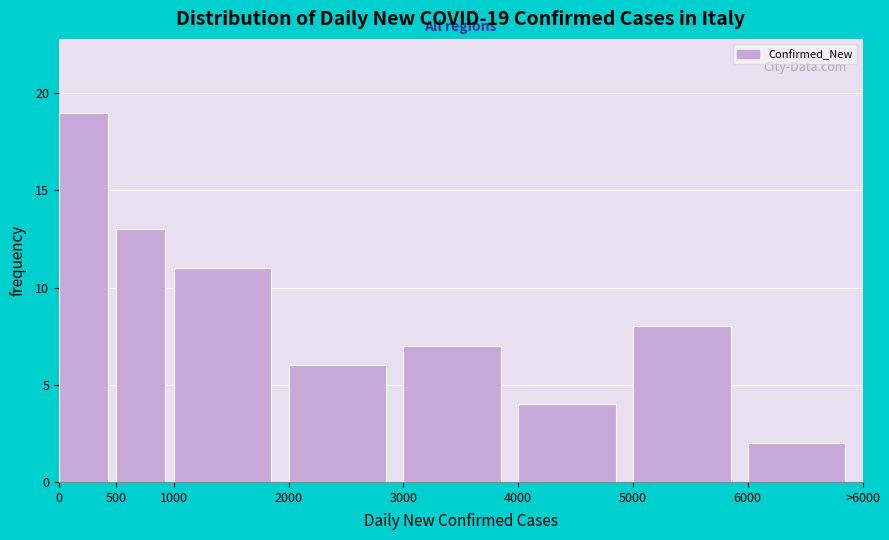

Reading left to right, list all the values displayed in this chart.

19	13	11	6	7	4	8	2